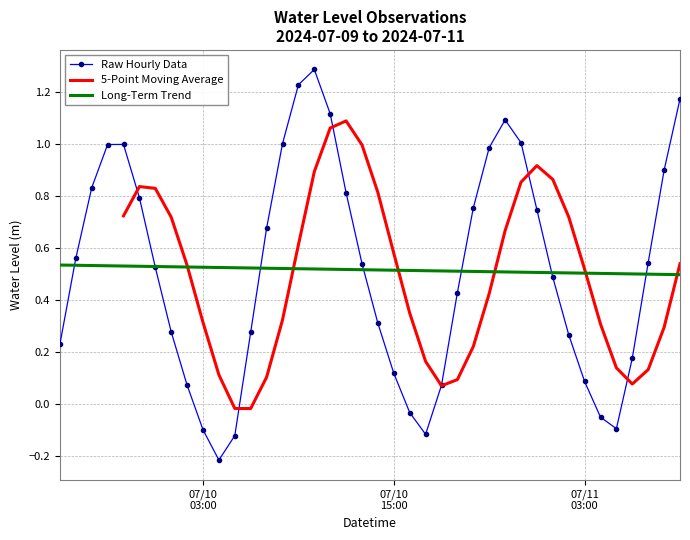

What is the smallest value displayed?

-0.2